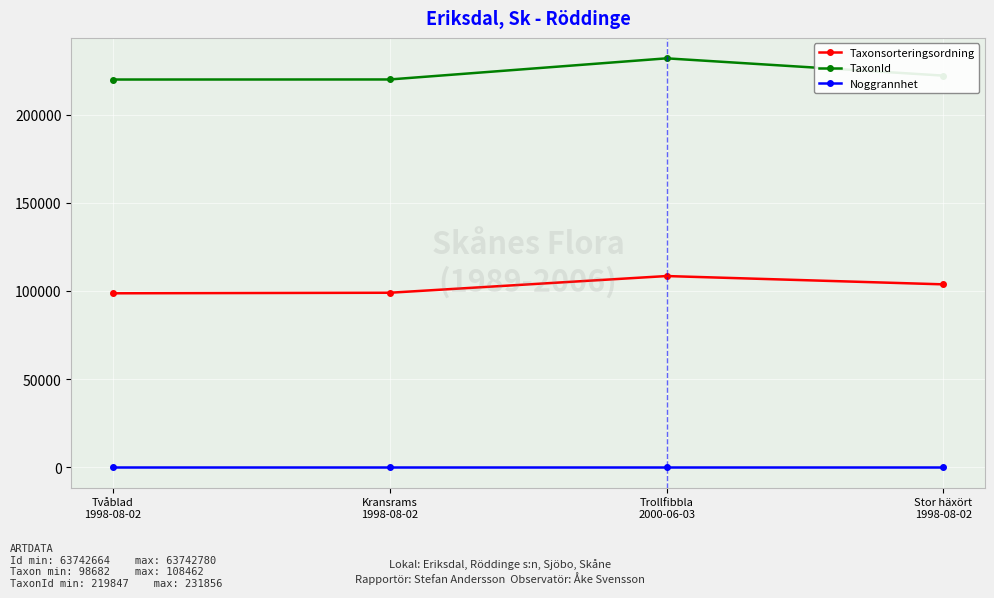

True or false: Taxonsorteringsordning and Noggrannhet intersect in this chart.

False